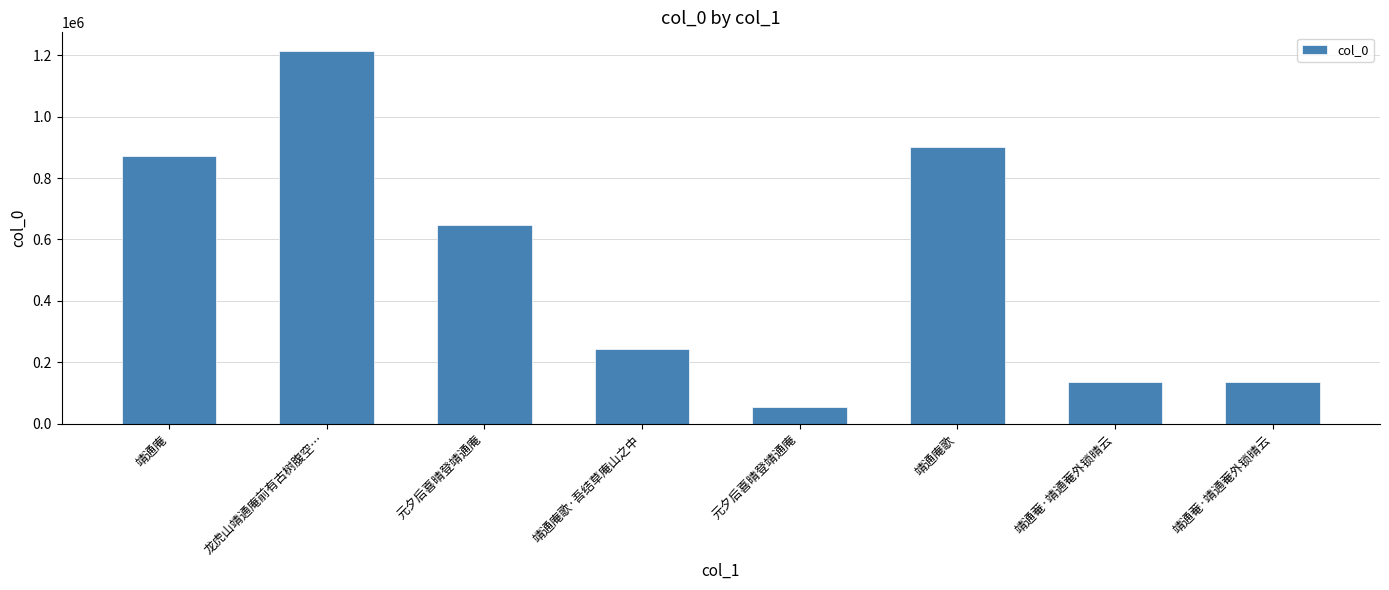

Where is the data nearest to the value 634827?

元夕后喜晴登靖通庵